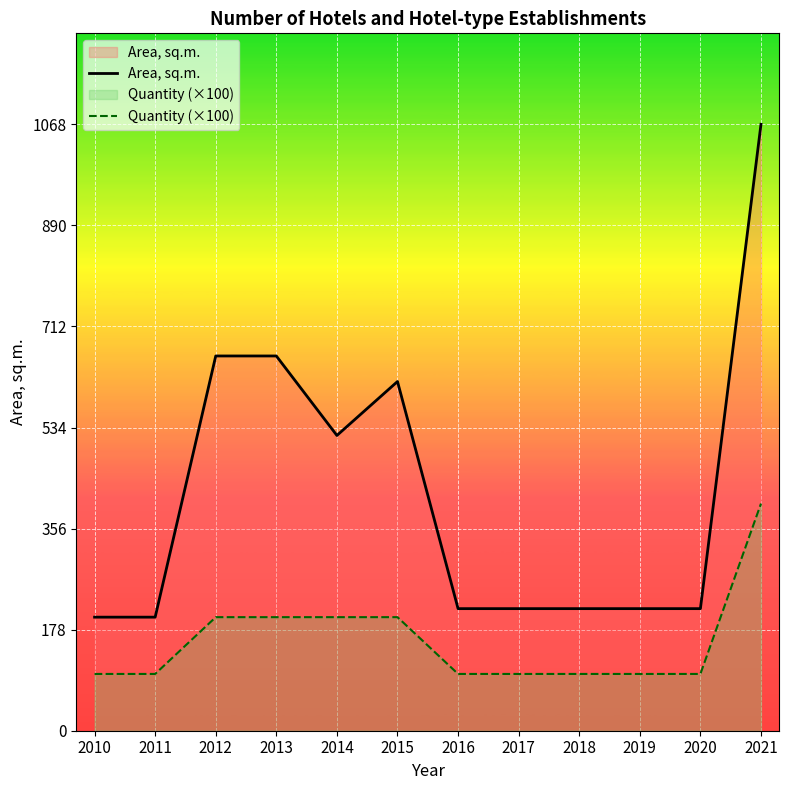

Does the chart display data point markers on the line(s)?

No